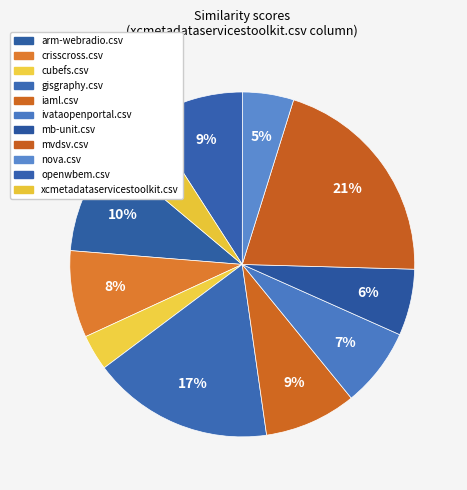

How many segments does this pie chart have?

11